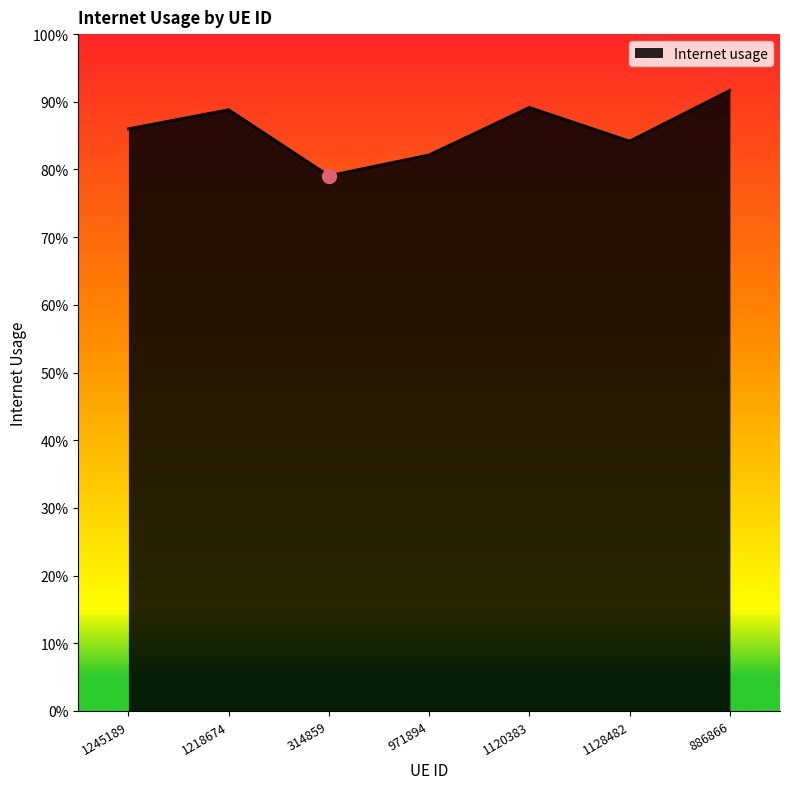

Does the chart display data point markers on the line(s)?

No